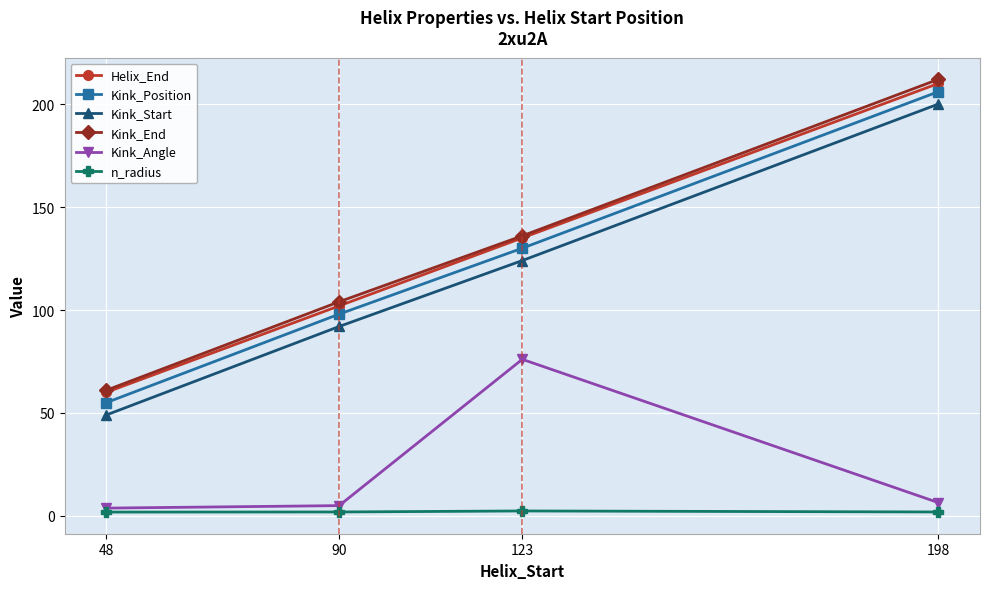

What is the maximum value shown in the chart?

212.0